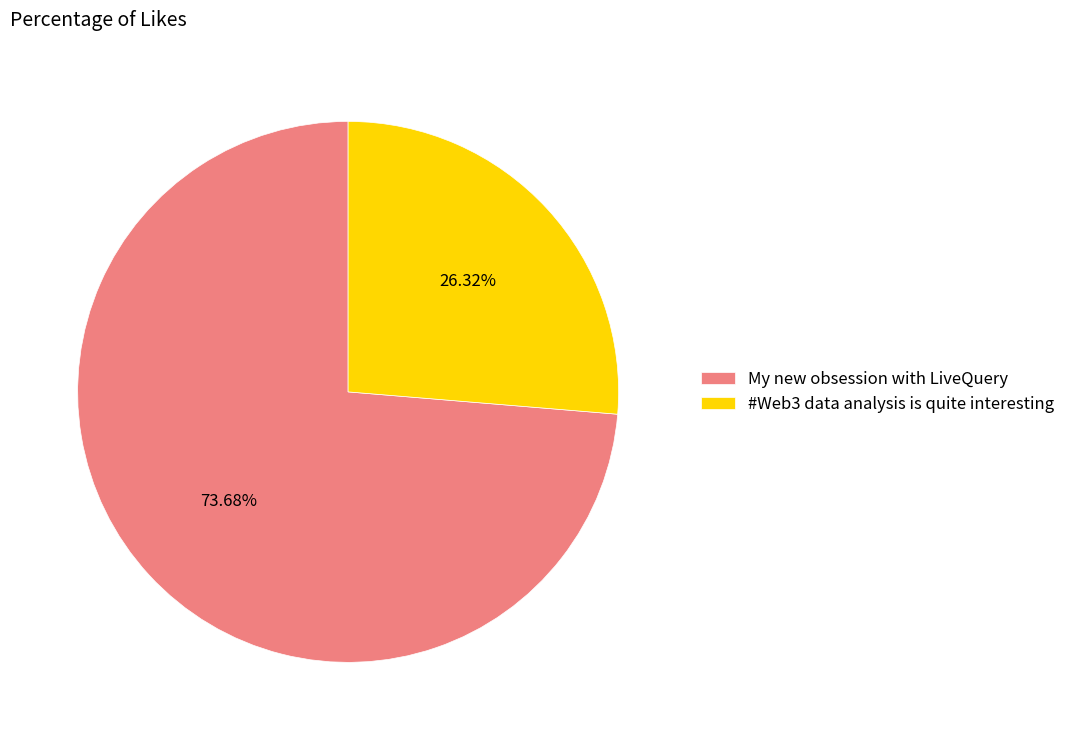

Which slice represents more than half of the pie?

My new obsession with LiveQuery